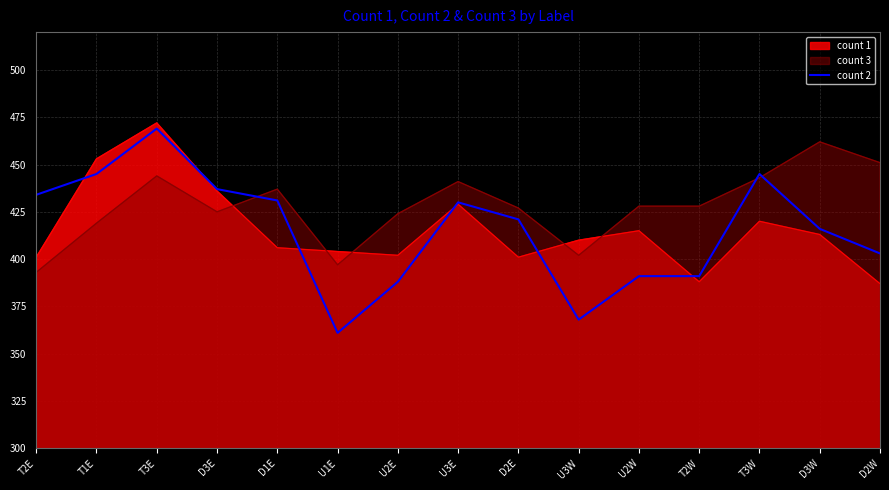

The value of count 3 at D3W is 222. True or false?

False